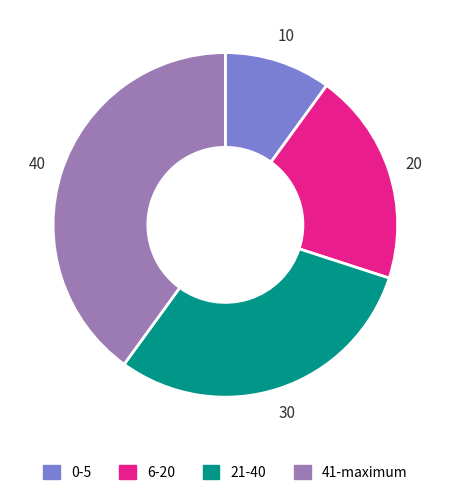

Is the sum of 0-5 and 21-40 greater than half?

No